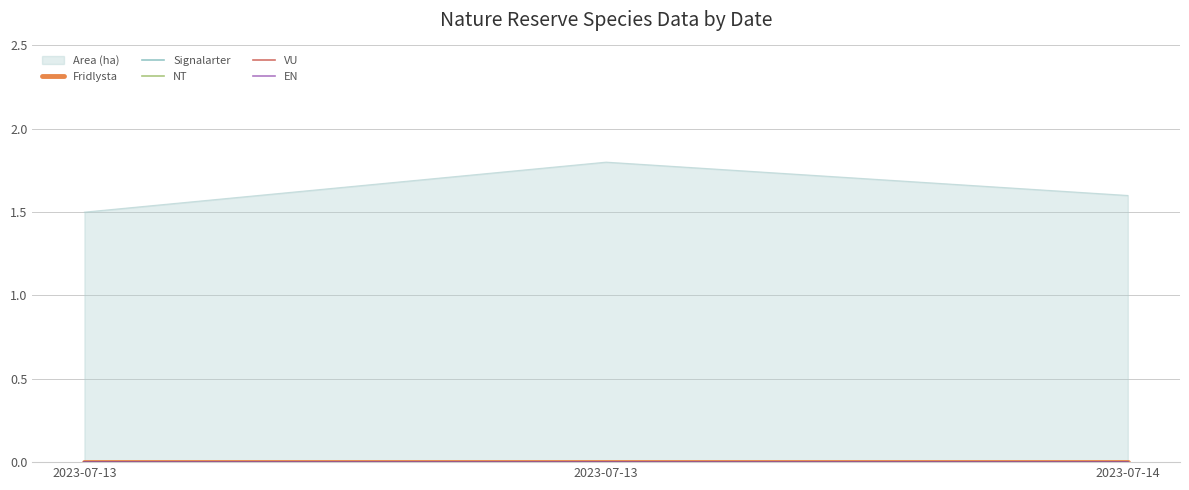

How many lines are shown in the chart?

6